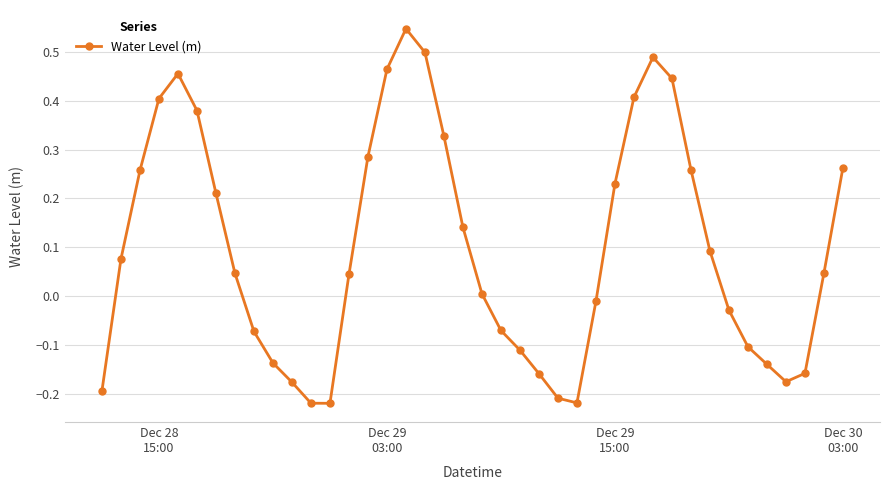

How many interior local valleys (lower than both neighbors) does the data have?

3